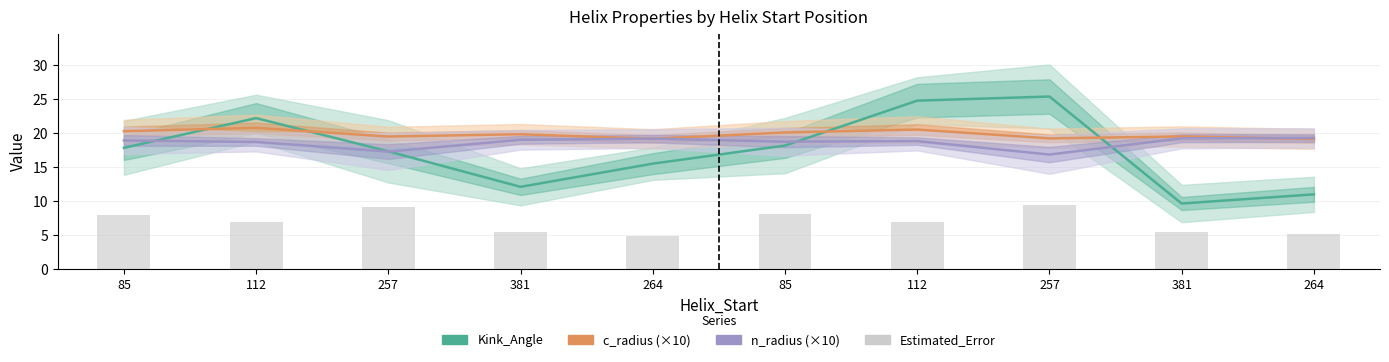

What is the approximate value of Estimated_Error at 264?

5.2